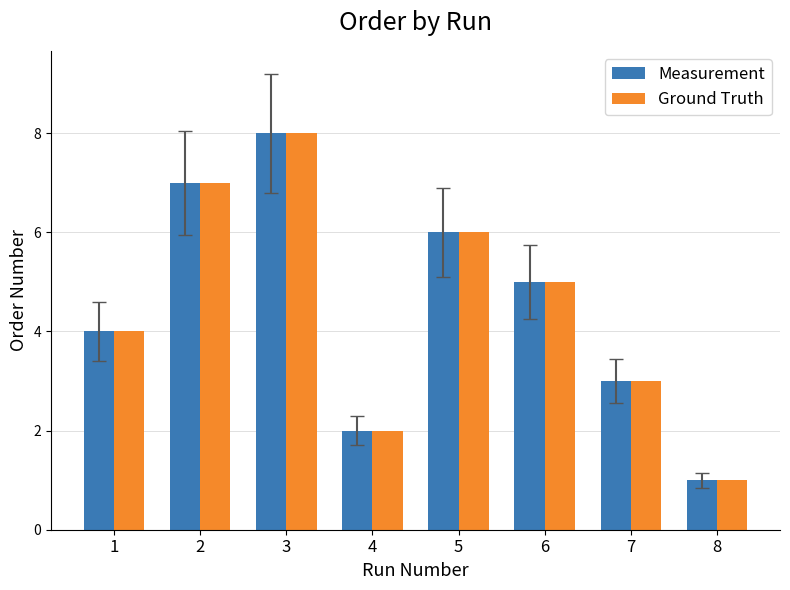

At which category is the sum across all series the highest?

3